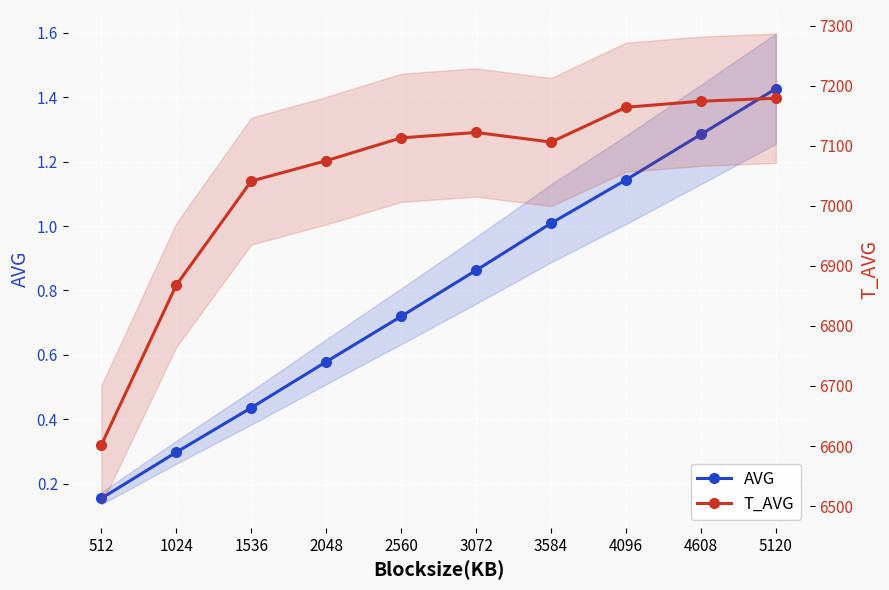

True or false: AVG has more than 1 interior local peaks.

False